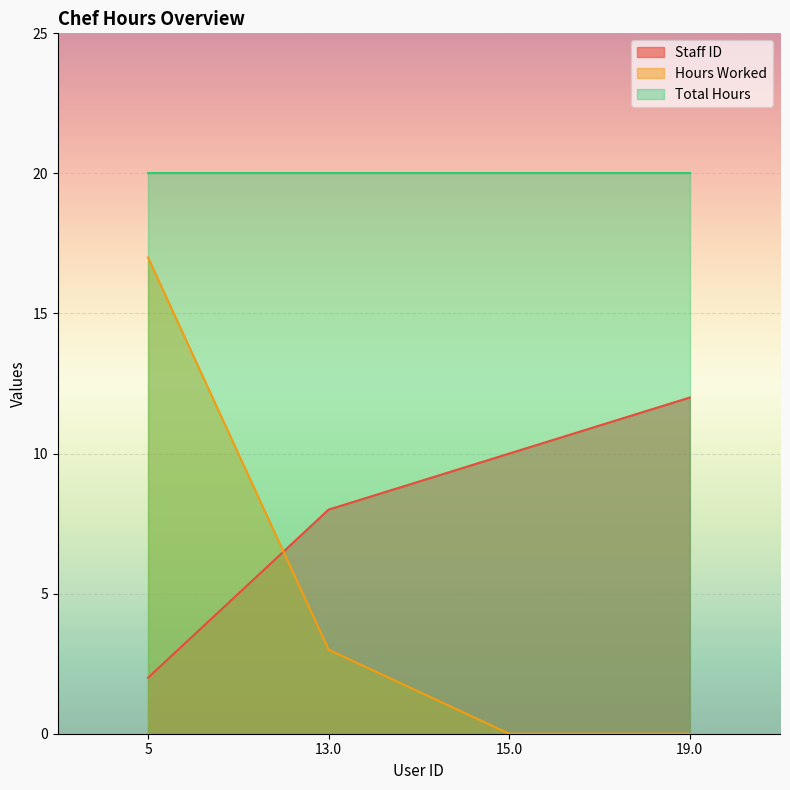

How many data points does each series have?

4